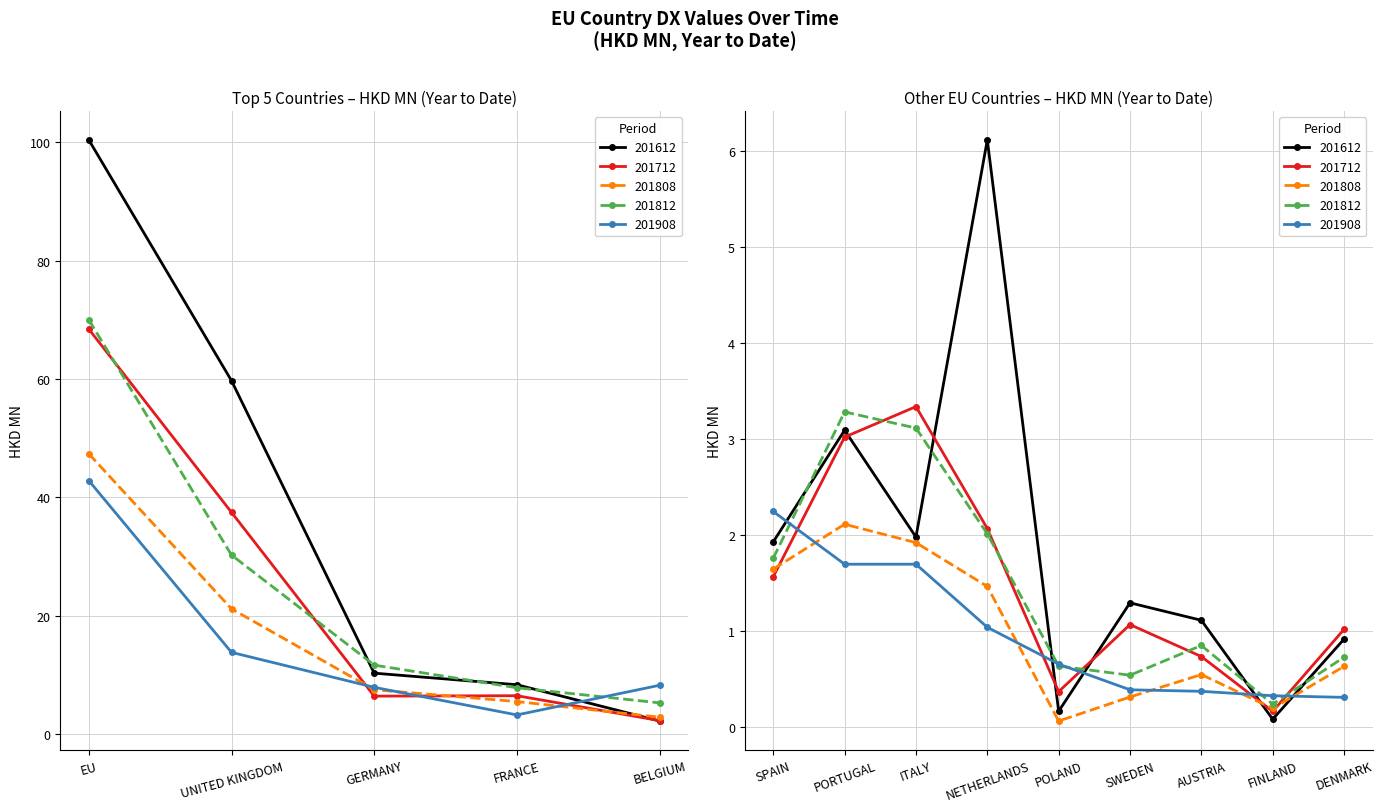

What is the difference between the highest and lowest values at BELGIUM?

6.0